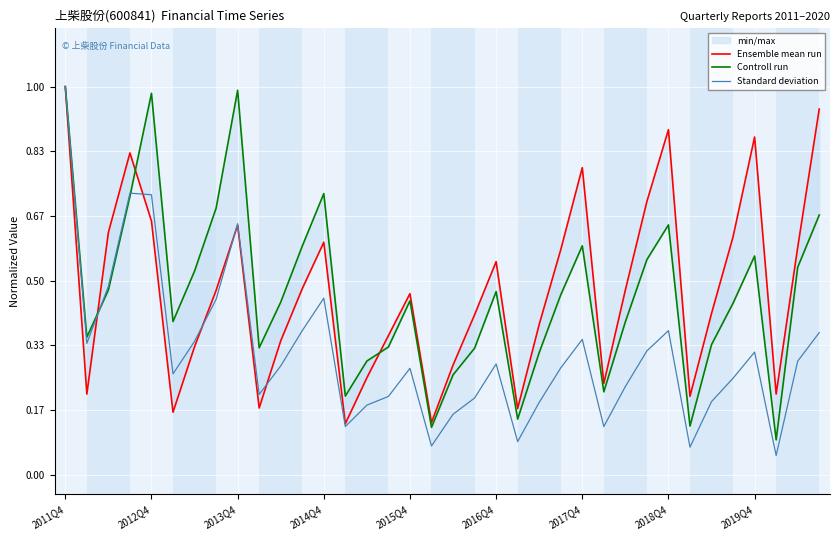

How many data points does each series have?

36